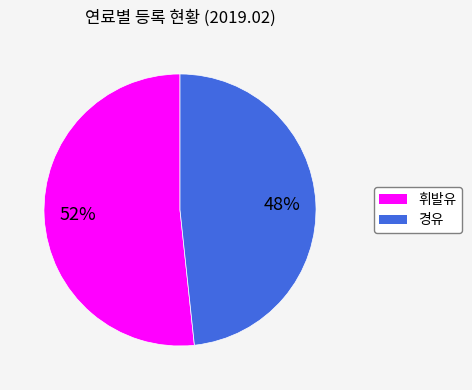

Between 경유 and 휘발유, which is larger?

휘발유